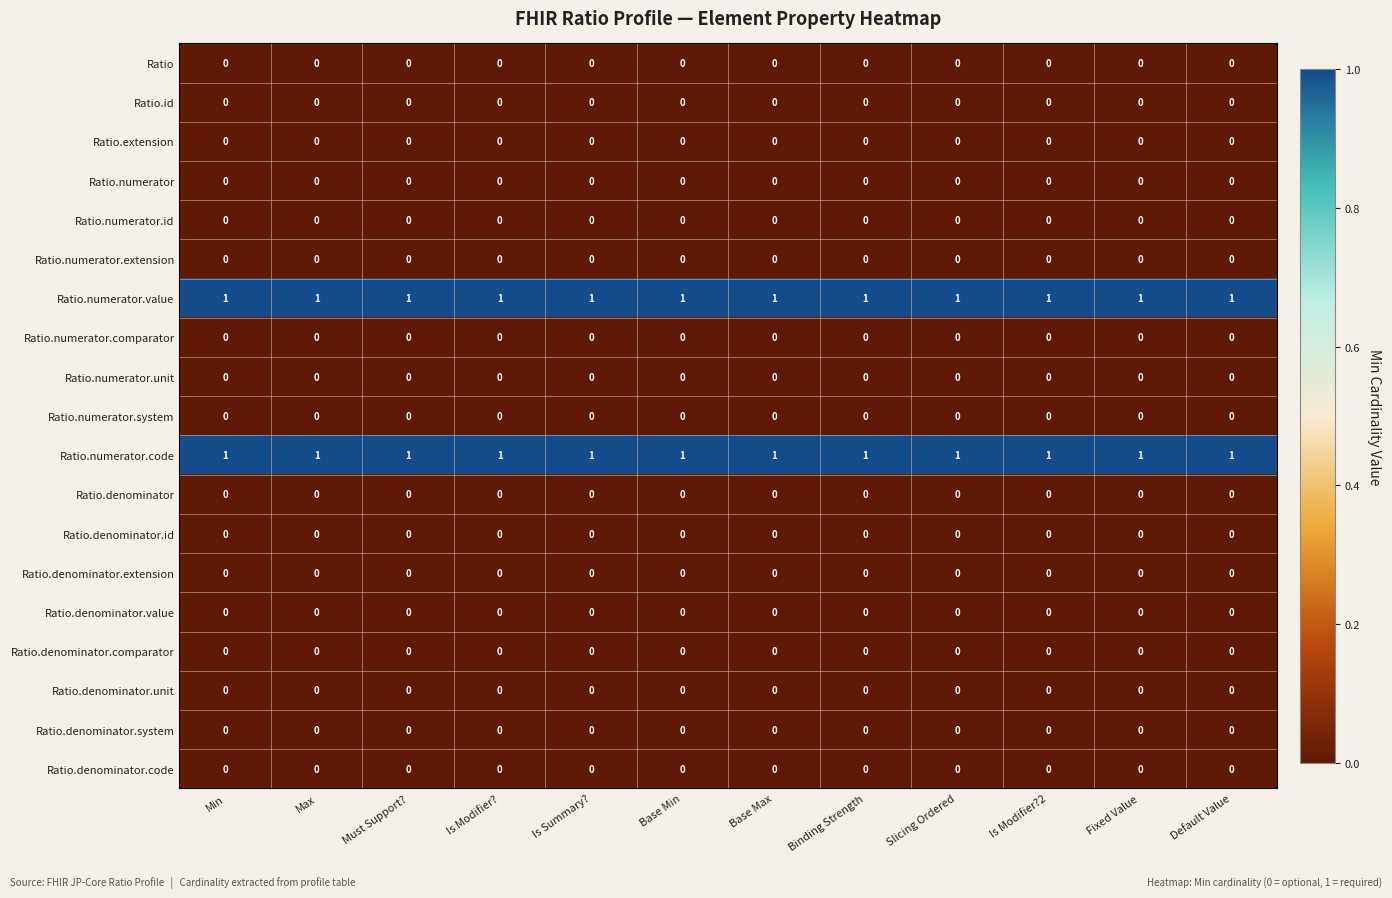

Is it true that Ratio.denominator.system equals 0 at Fixed Value?

True